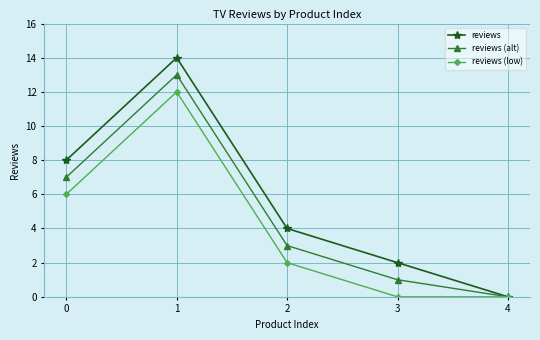

Is it true that reviews (alt) equals 2 at 3?

False